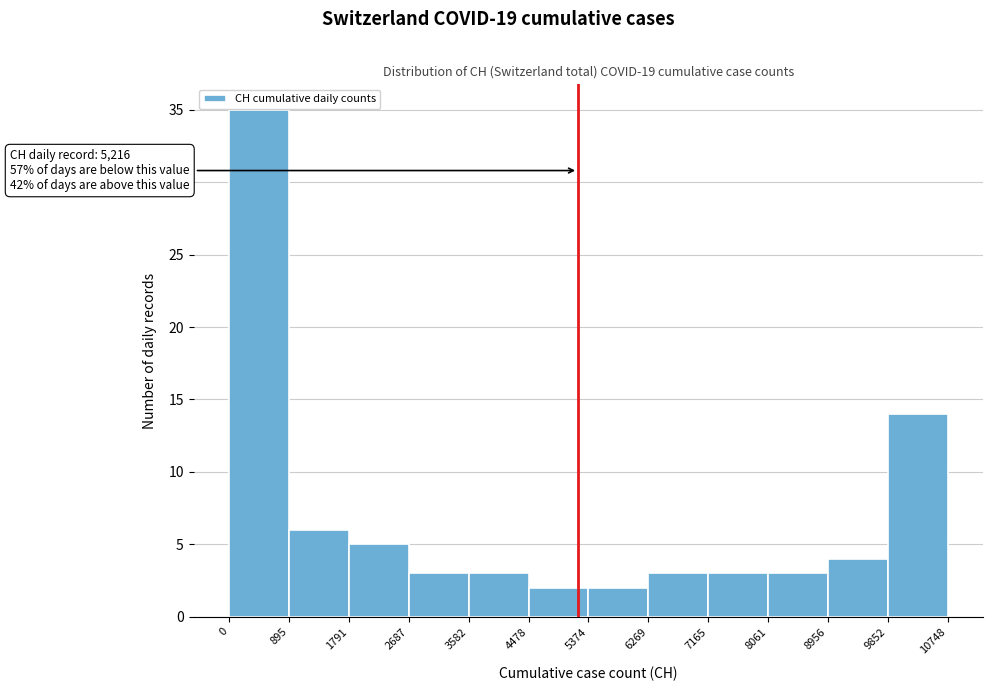

Which range on the x-axis has the tallest bar?

0 to 895